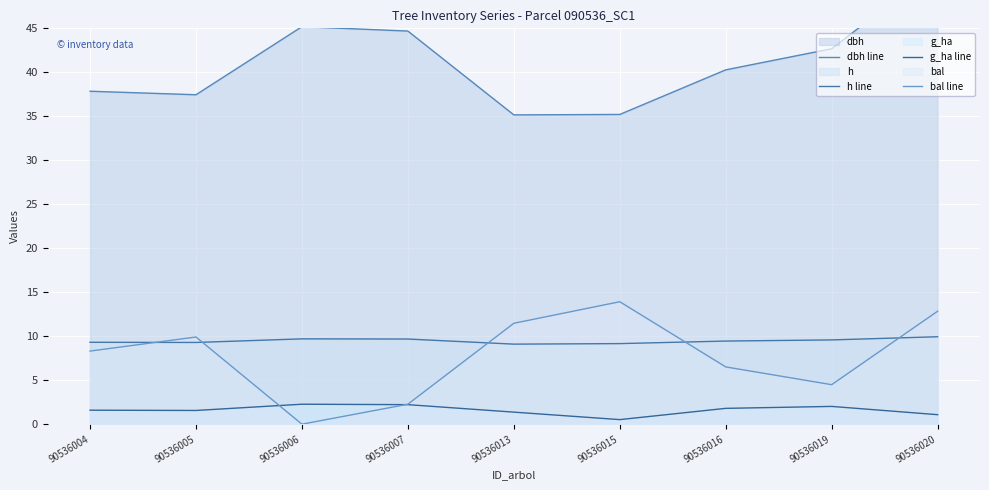

Where is the first local minimum for h line?

90536005